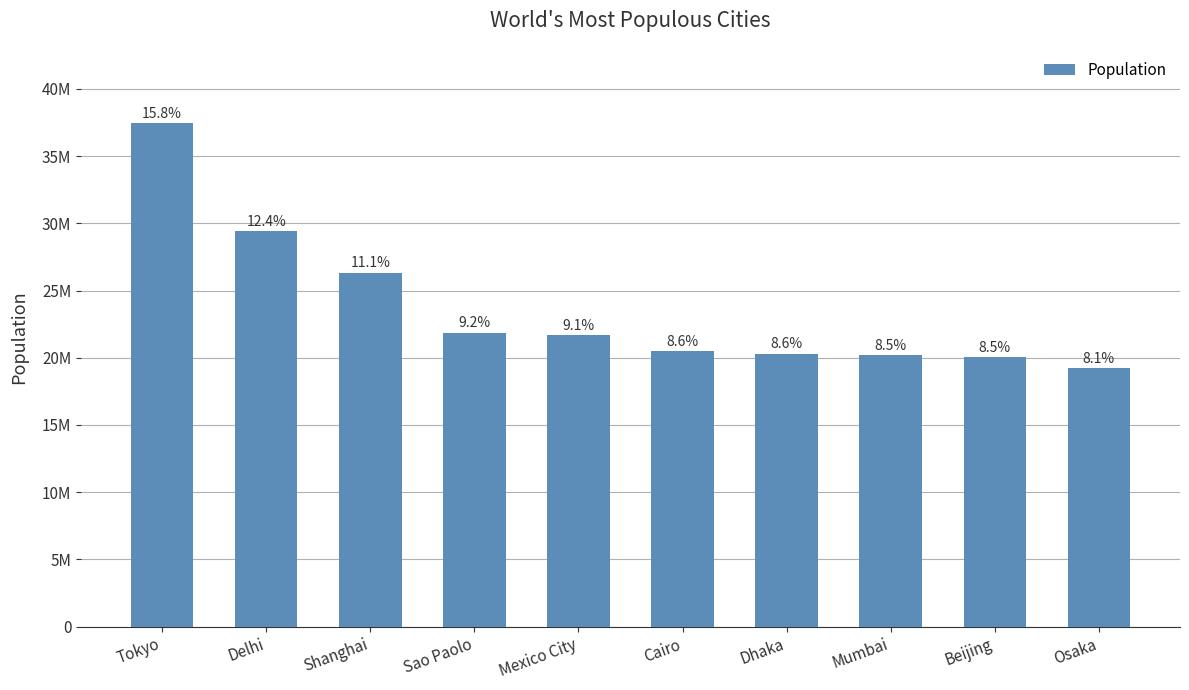

What is the change in value from Delhi to Osaka?

-10176476